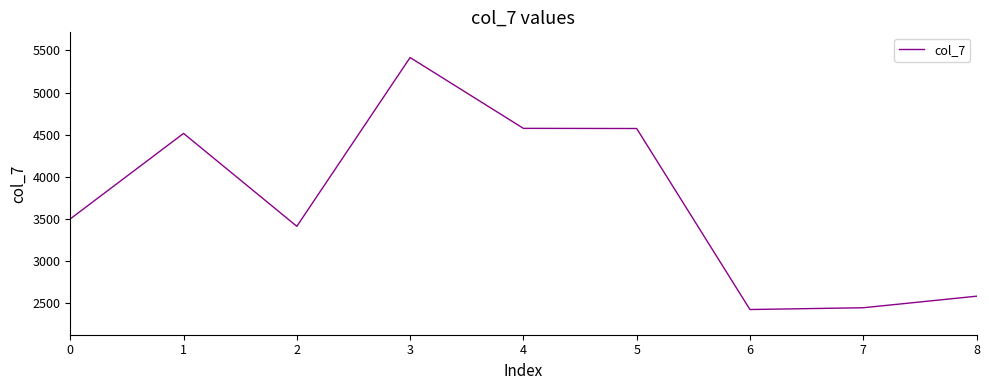

What is the minimum value shown in the chart?

2426